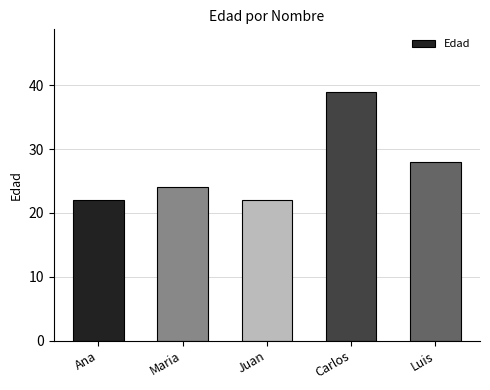

What position from the left is Maria?

2